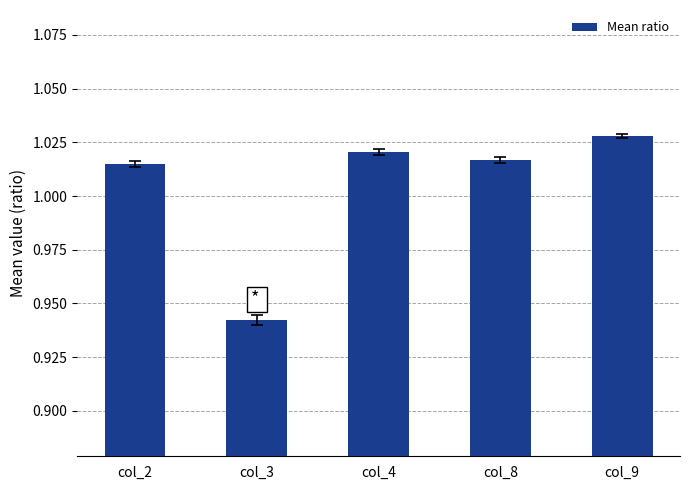

How many bars are there in total?

5